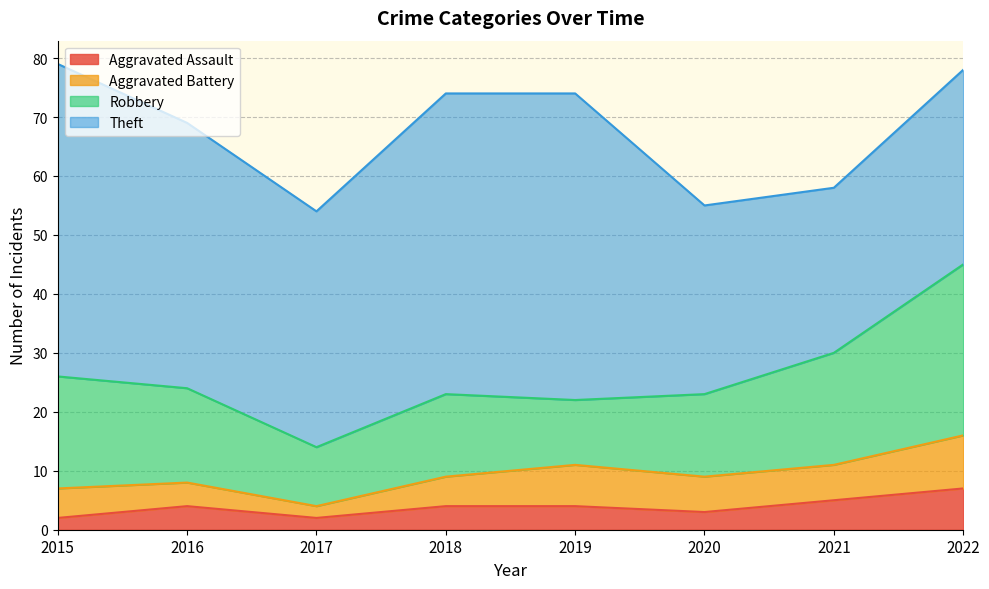

The value of Aggravated Assault at 2020 is 3. True or false?

True